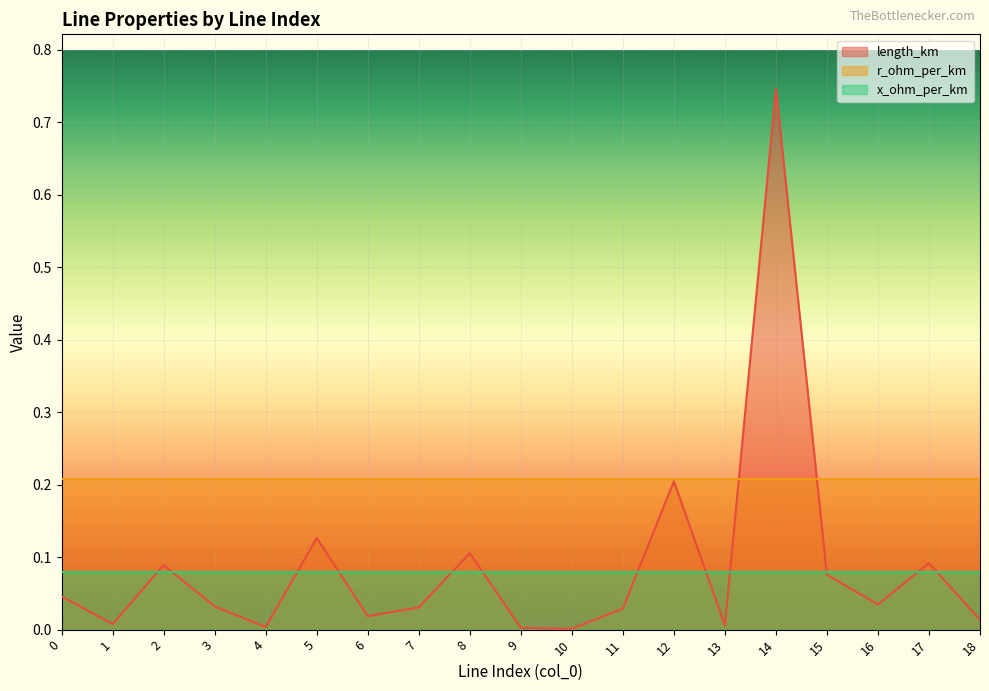

What is the difference between the length_km values at 2 and 18?

0.1